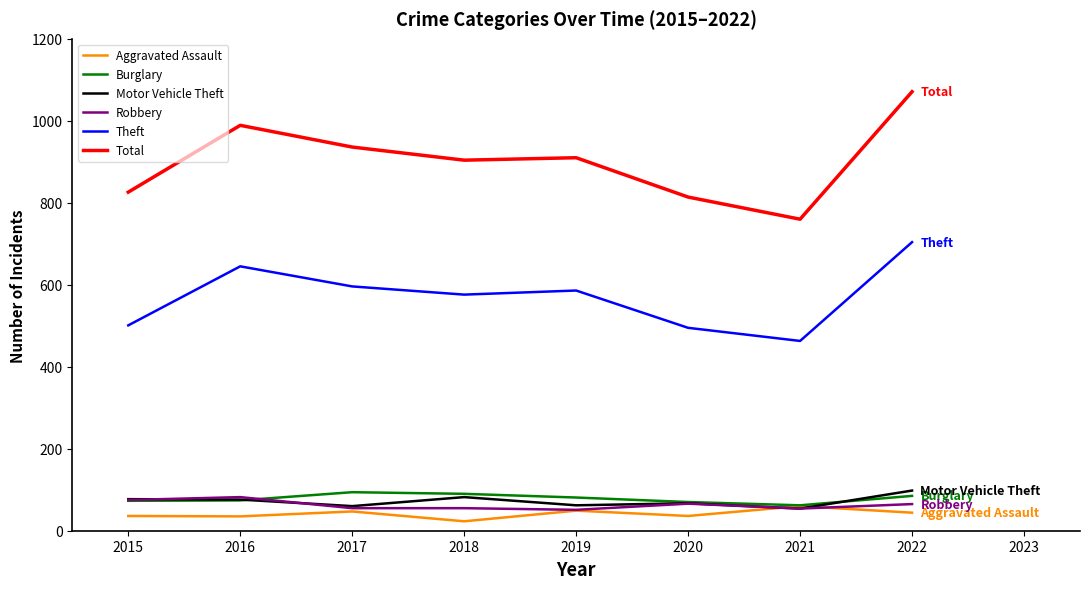

Which series has the widest spread of values?

Total